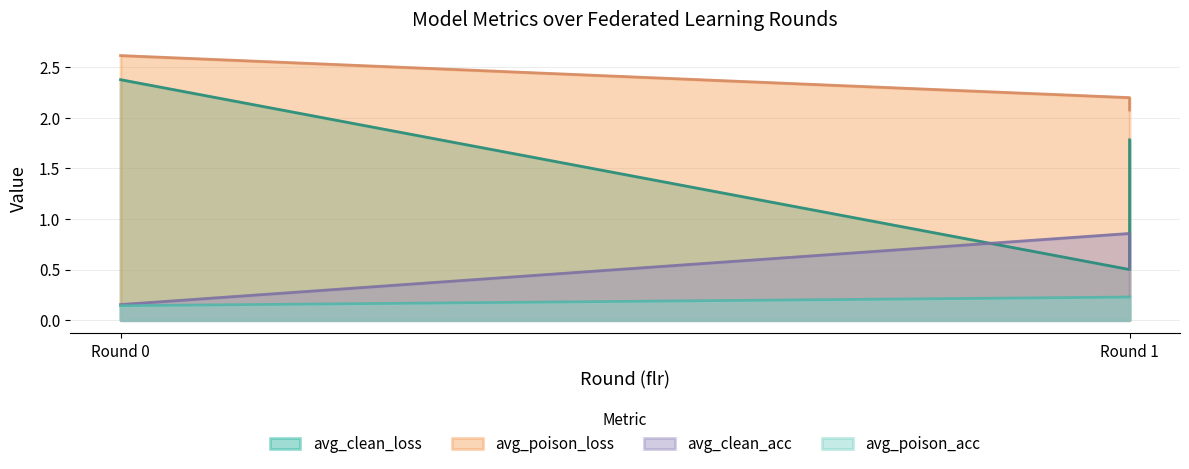

Which series changed the most between Round 1 and Round 1?

avg_clean_loss